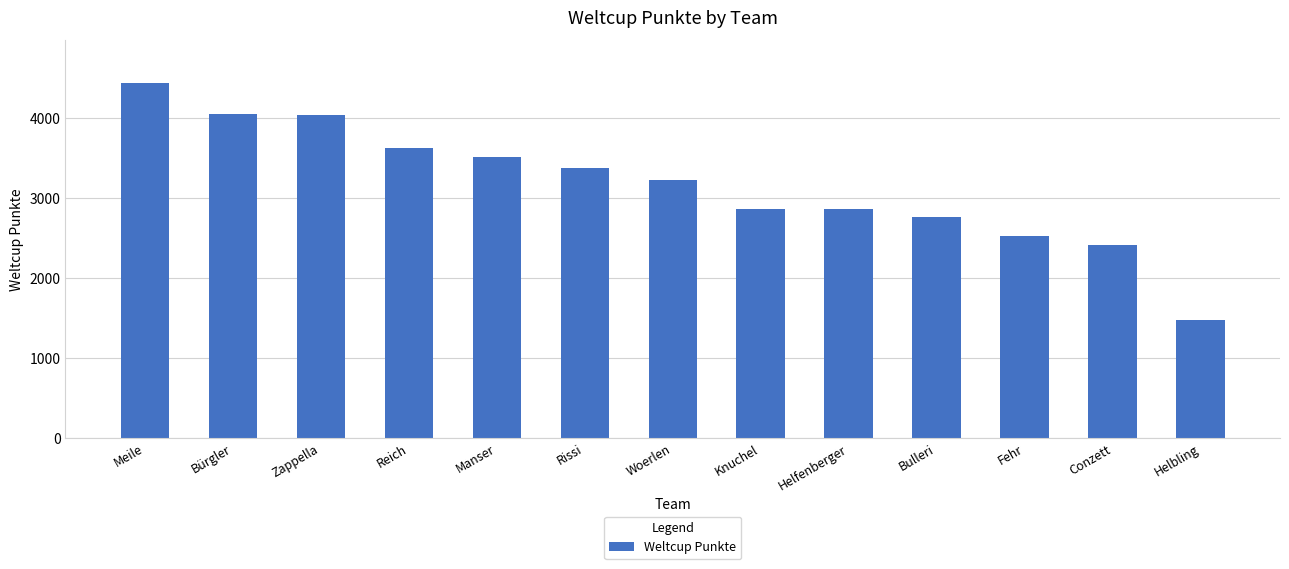

Between Bulleri and Rissi, which is larger?

Rissi